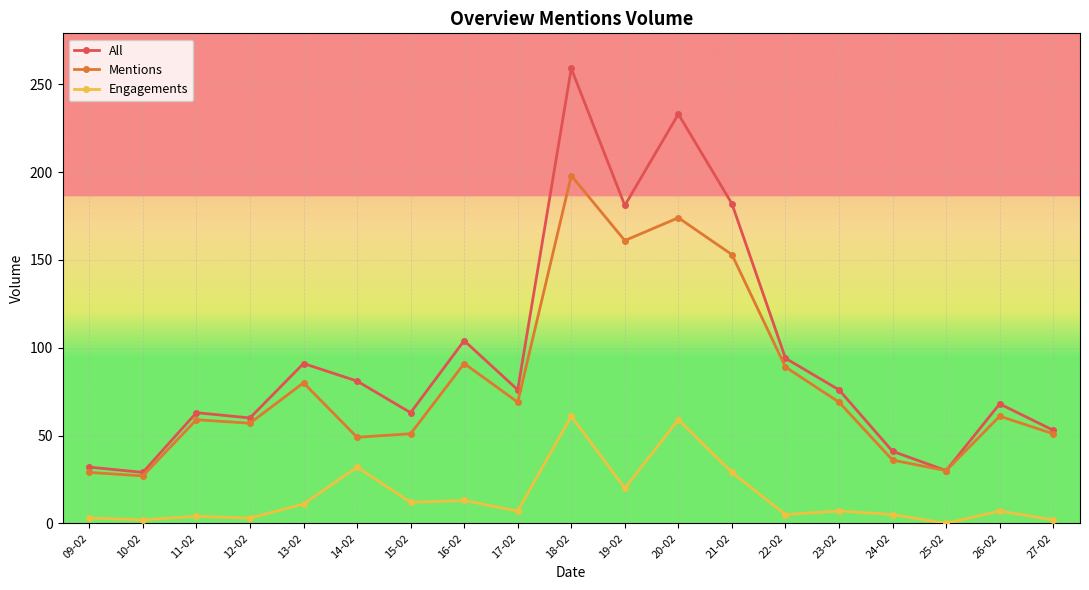

What value does the All series have at 18-02, to the nearest 5?

260